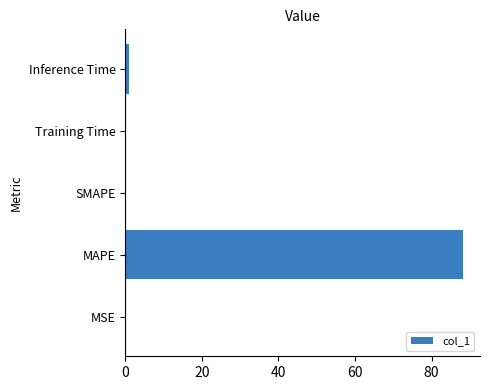

What is the sum of all values?

89.4